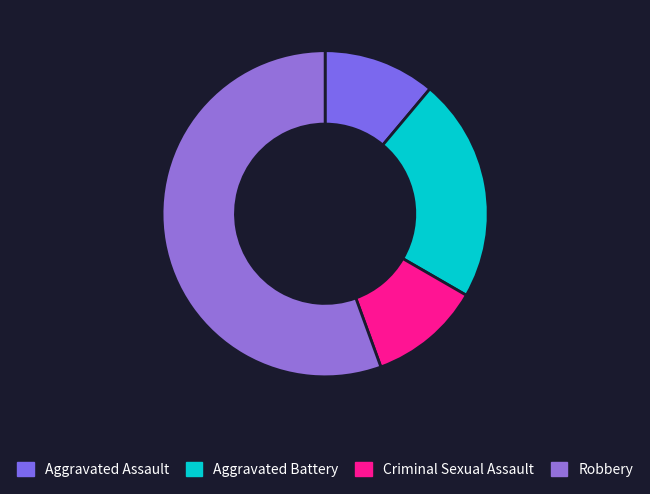

To the nearest percent, what is the average slice percentage?

25%